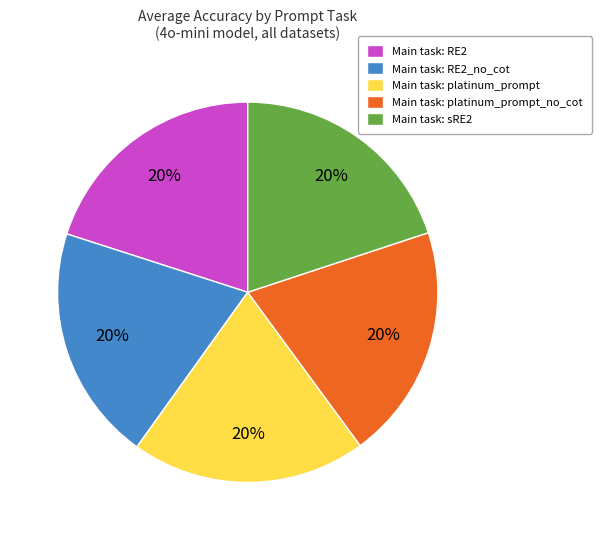

Is Main task: sRE2 the majority of the pie?

No